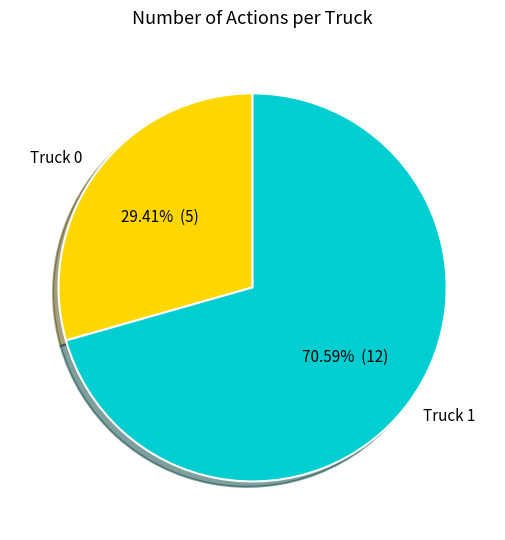

The Truck 1 slice represents 58% of the pie. True or false?

False